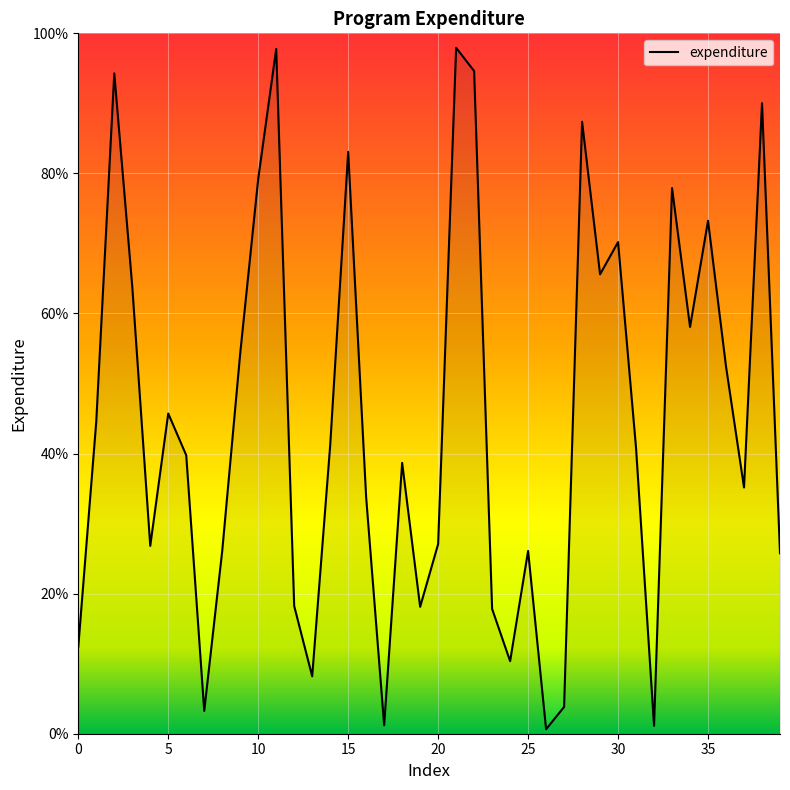

What is the greatest value displayed?

97.9